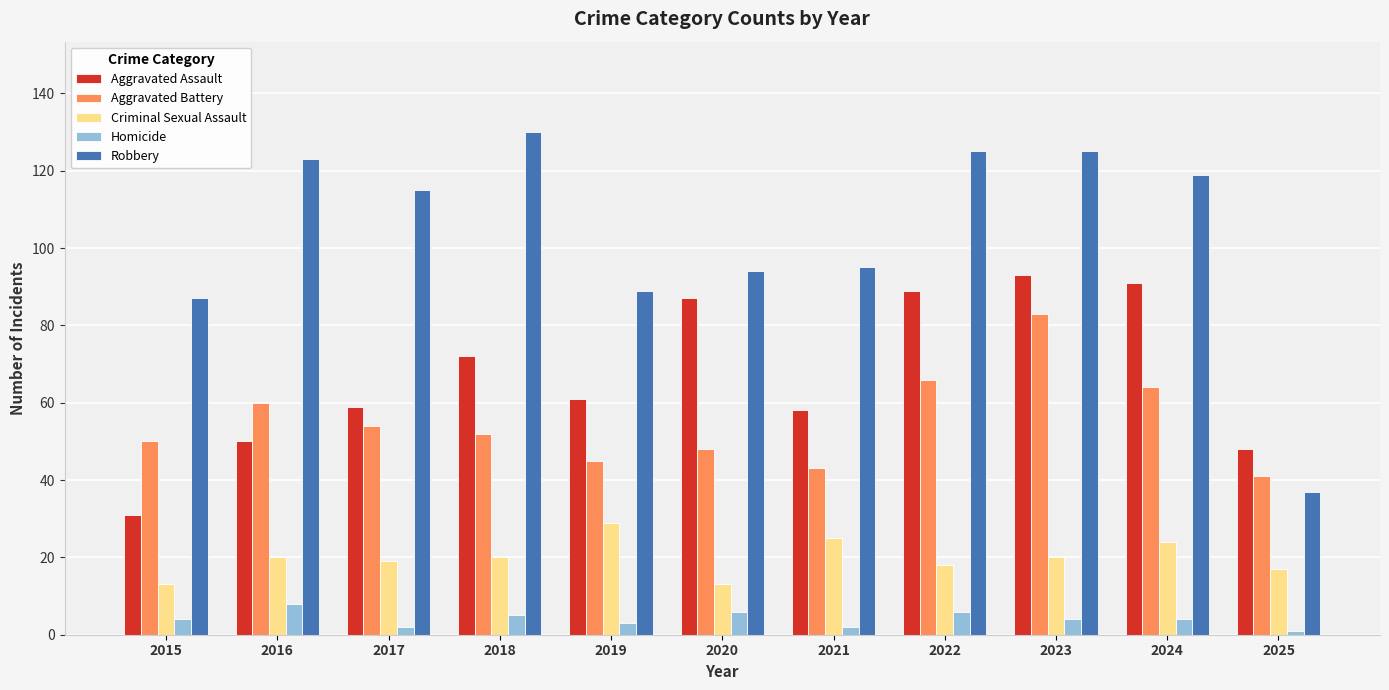

What is the difference between the Aggravated Assault values at 2019 and 2024?

30